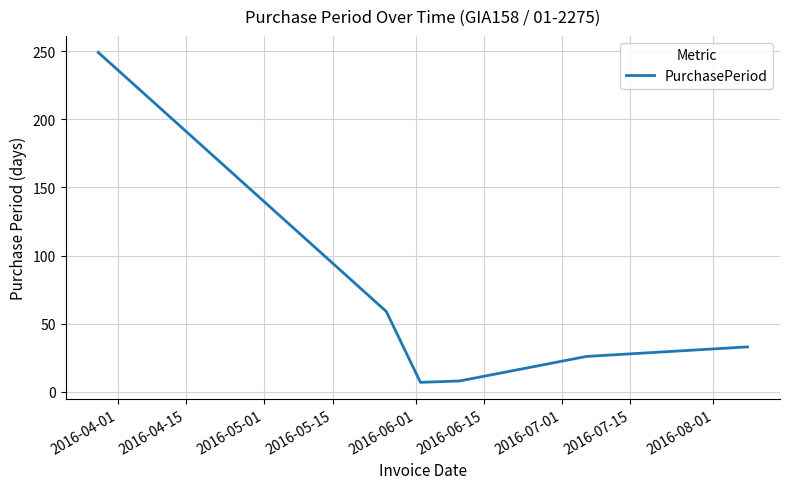

What is the maximum value shown in the chart?

249